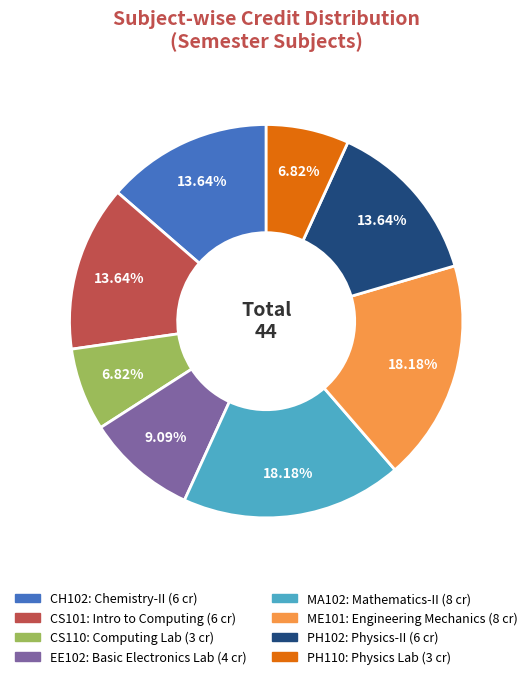

Combined, do CS110 and CH102 account for over 50%?

No